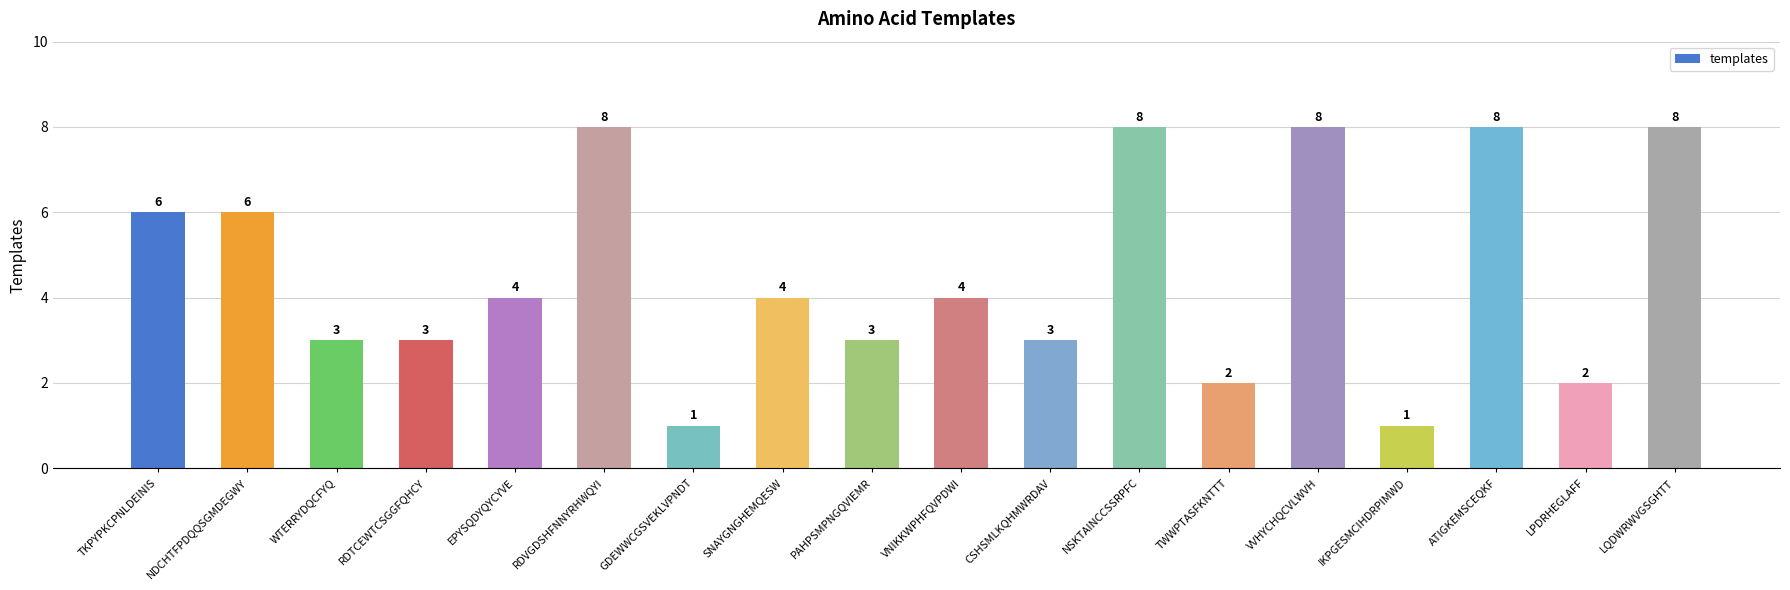

What is the change in value from TKPYPKCPNLDEINIS to PAHPSMPNGQVIEMR?

-3